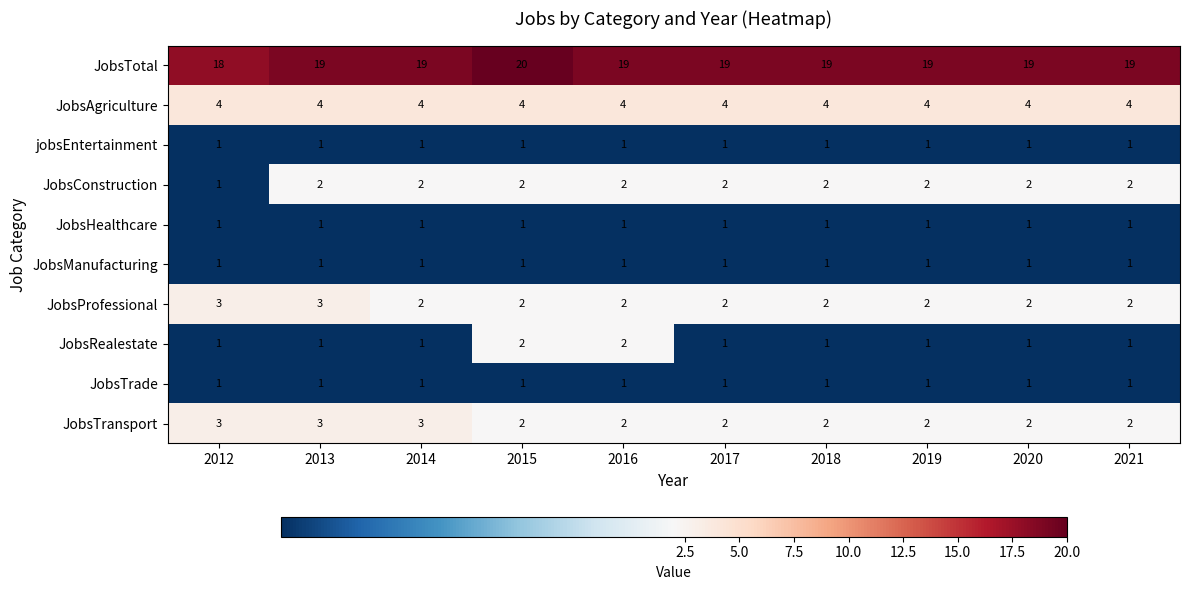

True or false: JobsTransport has a value of 4 at 2018.

False